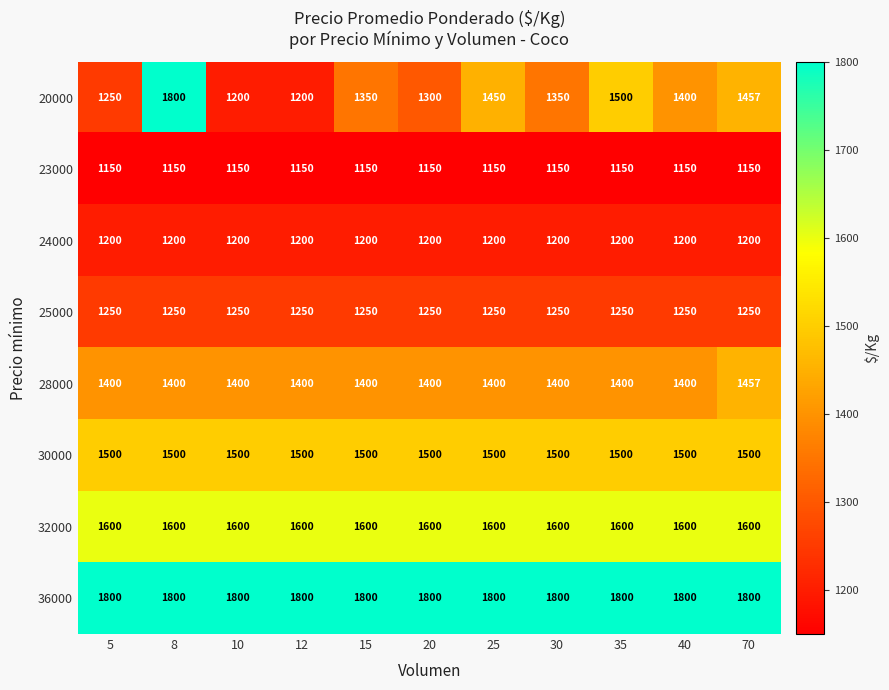

What is the sum of all 28000 values?

15457